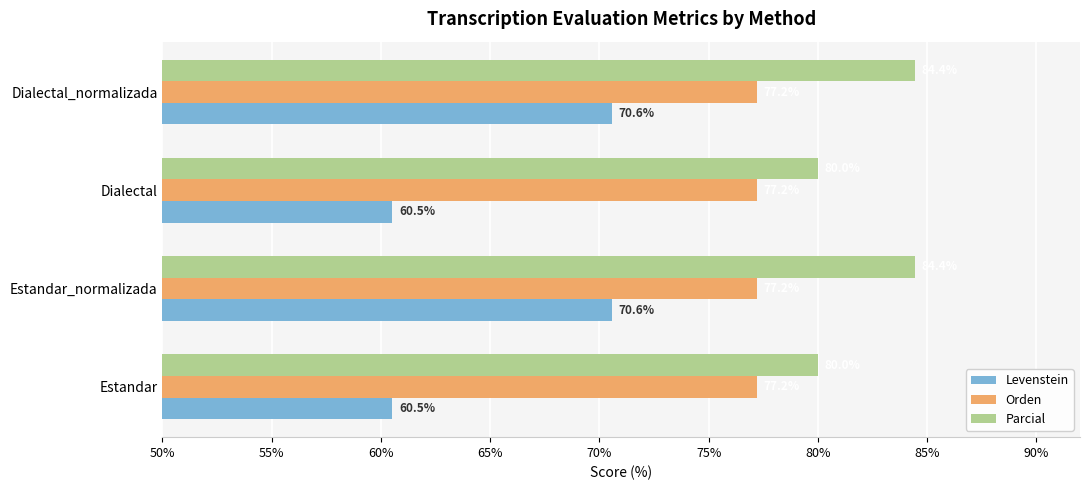

Is it true that Orden equals 77.2 at Estandar_normalizada?

True